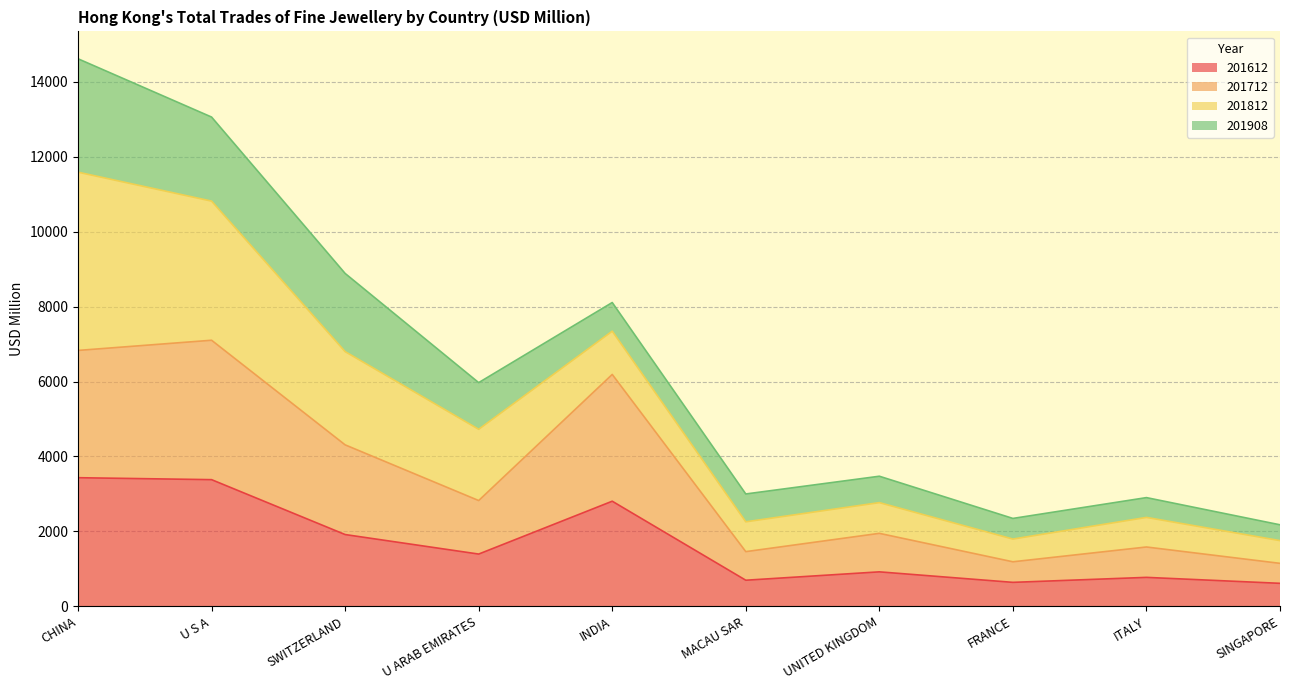

Is the value of 201712 at ITALY greater than the value of 201612 at INDIA?

No